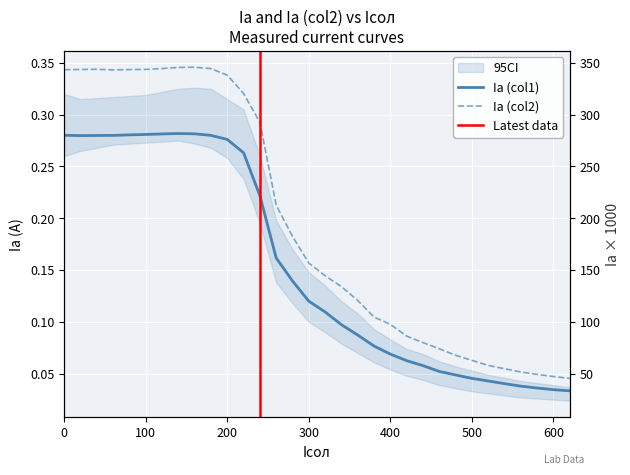

Is the value of Ia_col2 at 400 greater than the value of Ia_col1 at 580?

Yes